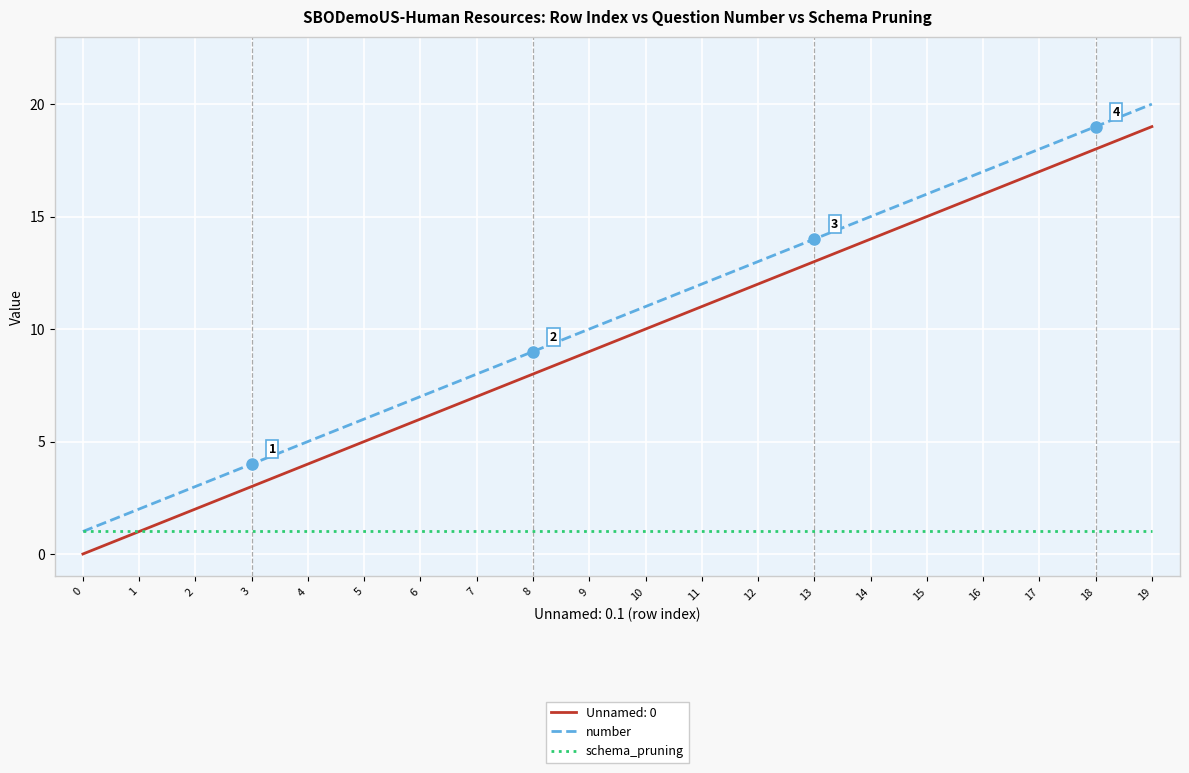

The value of schema_pruning at 13 is 2. True or false?

False